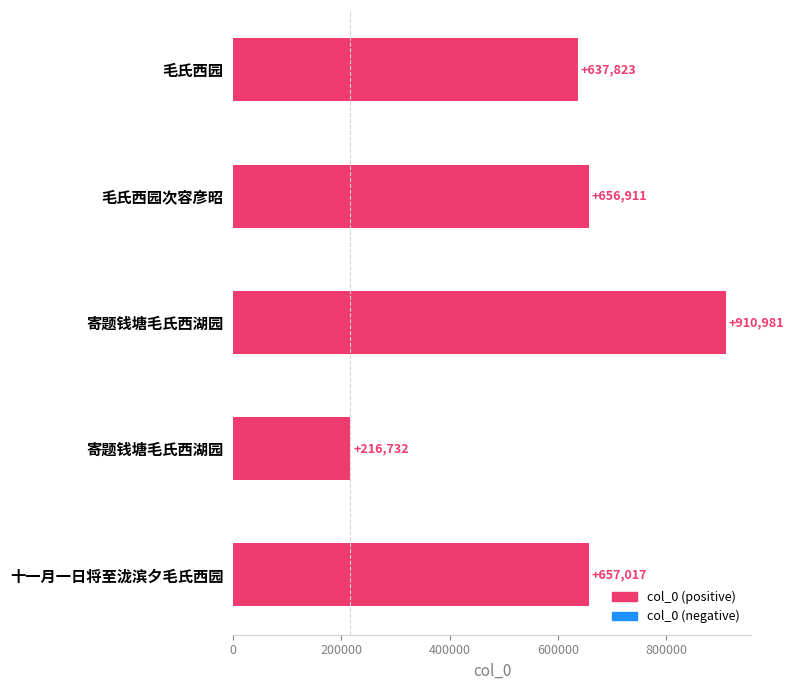

Count the number of data series in this chart.

1